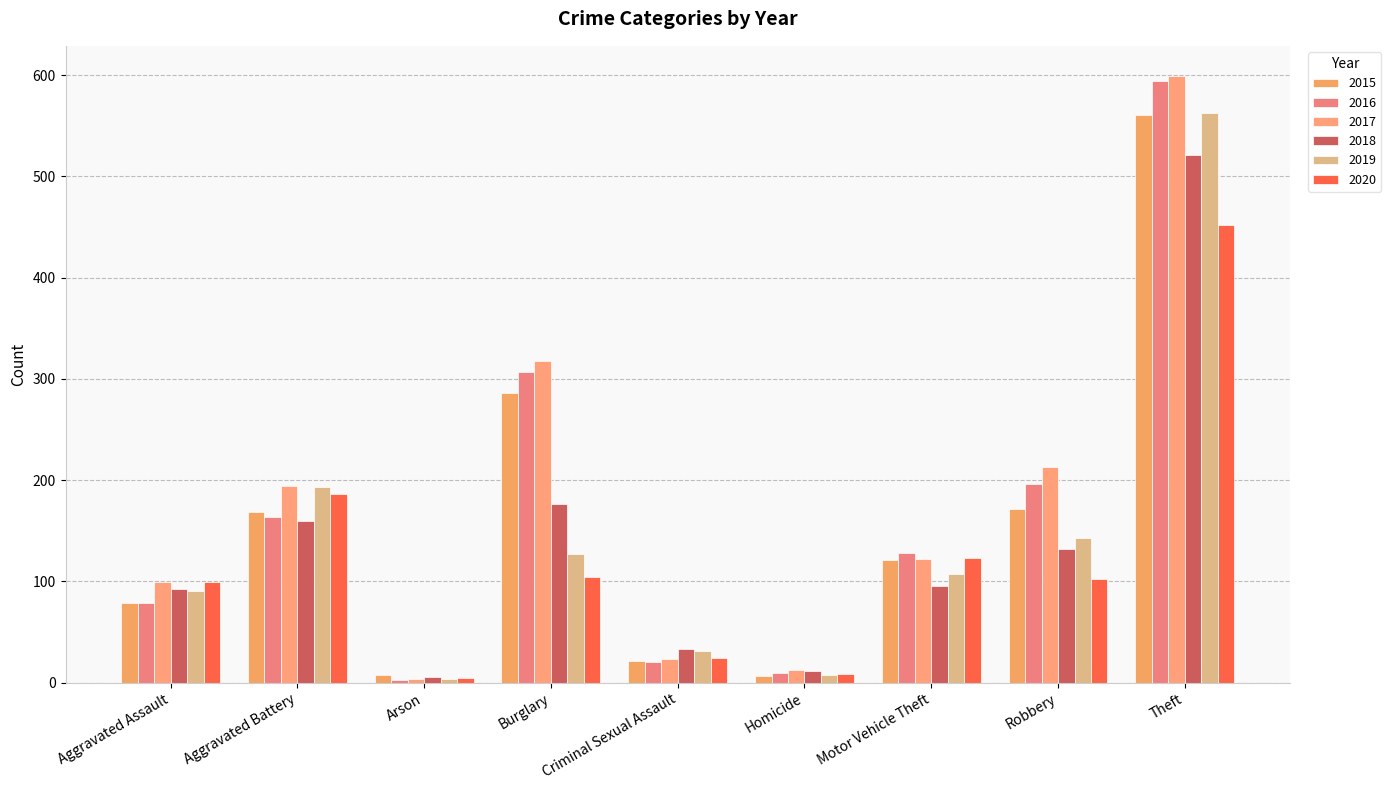

At how many categories does at least one series exceed 432?

1